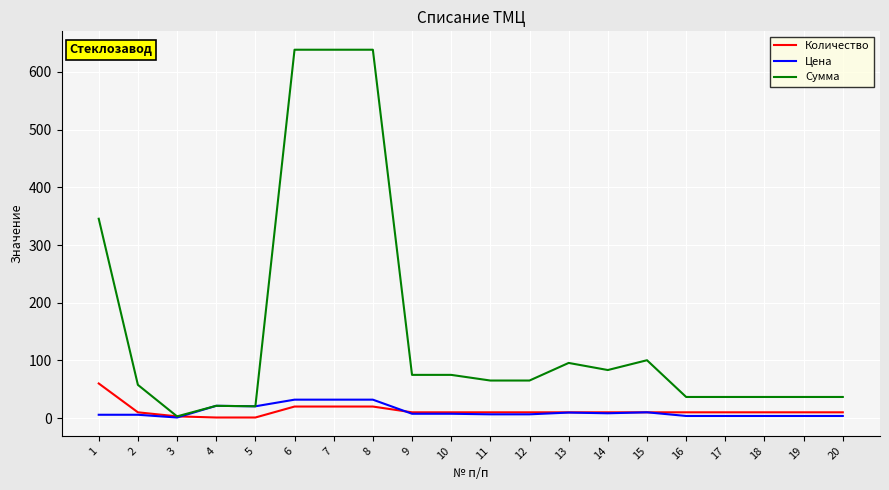

What is the maximum value for Сумма?

638.6